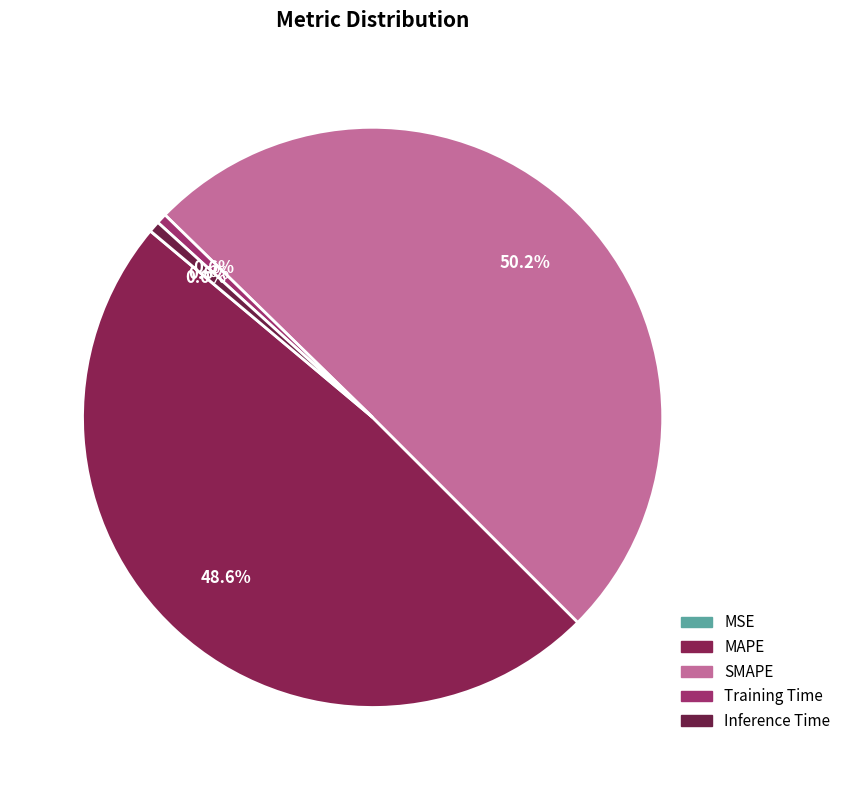

To the nearest percent, what is the average slice percentage?

20%